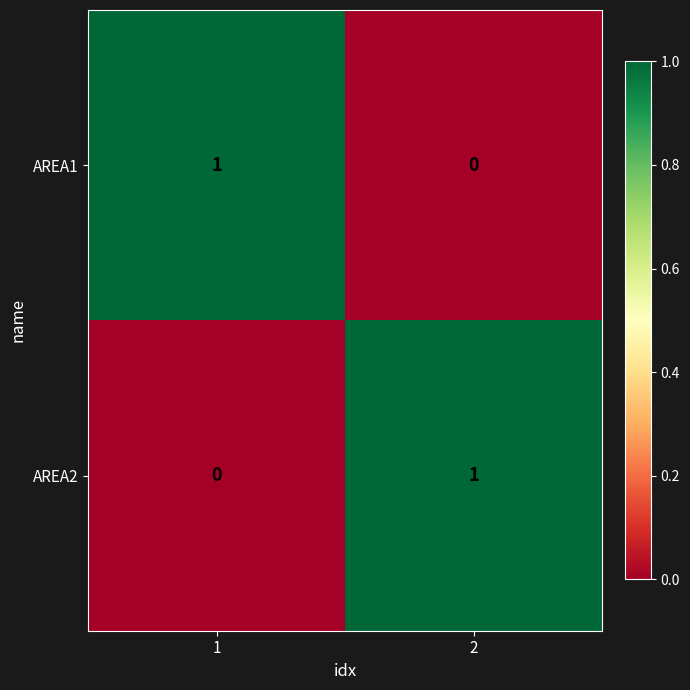

The AREA2 series shows 0 at 1. True or false?

True